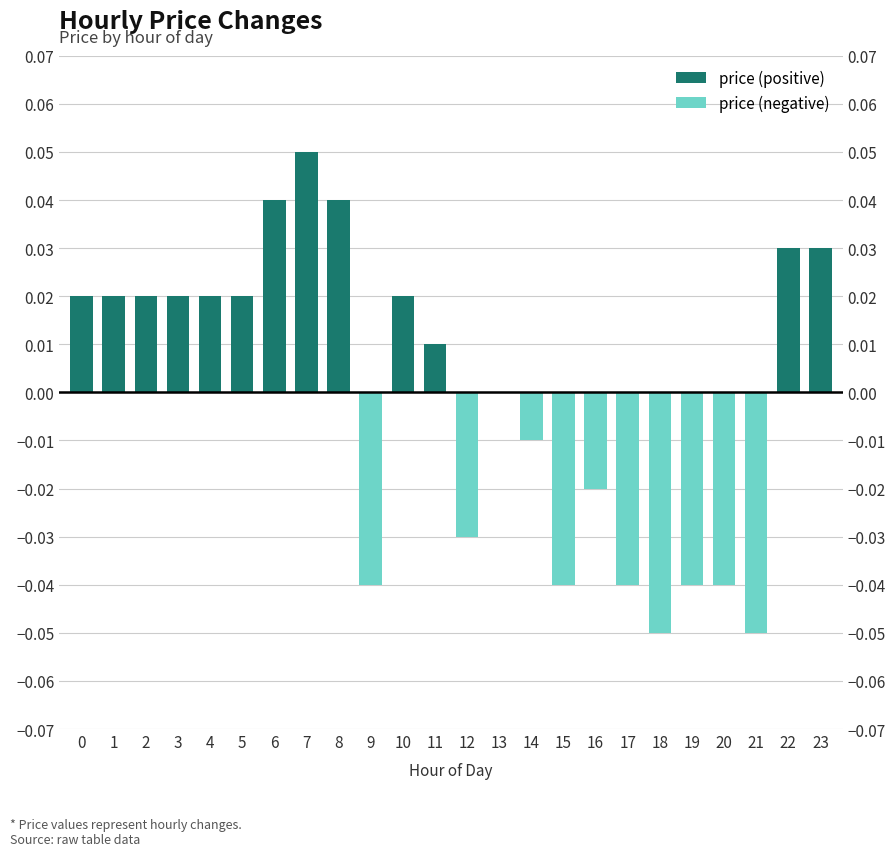

At which label is the value closest to 0?

13